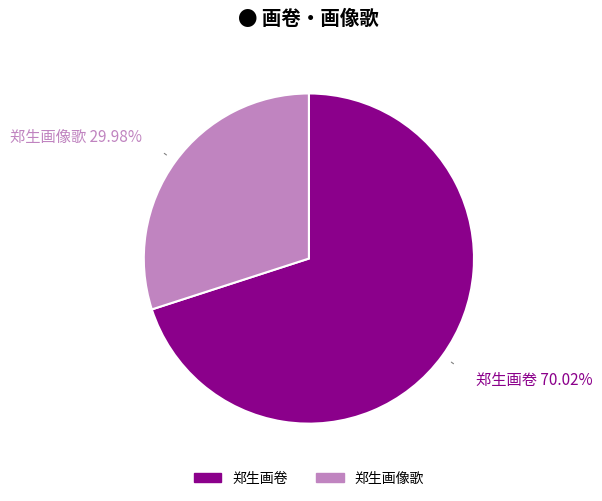

To the nearest percent, what percentage of the pie is 郑生画像歌?

30%